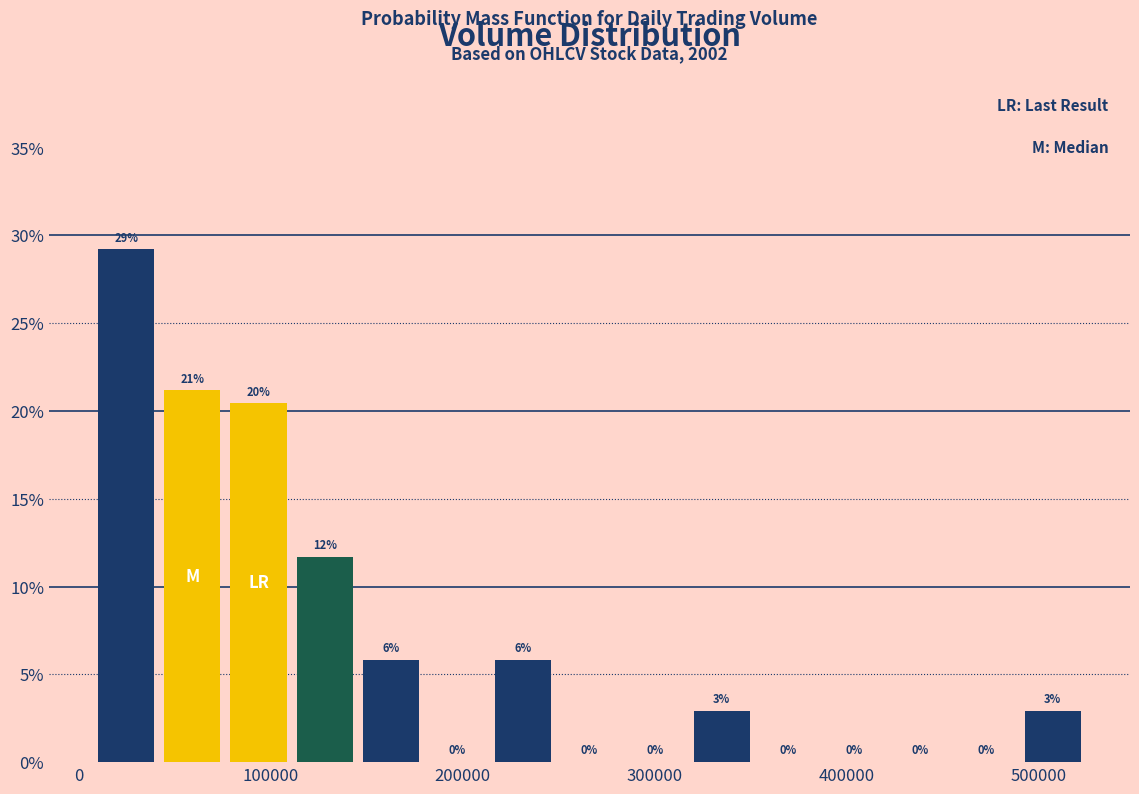

Around what value on the x-axis is the tallest bar? Give the approximate position of its centre, as read against the axis.

20000